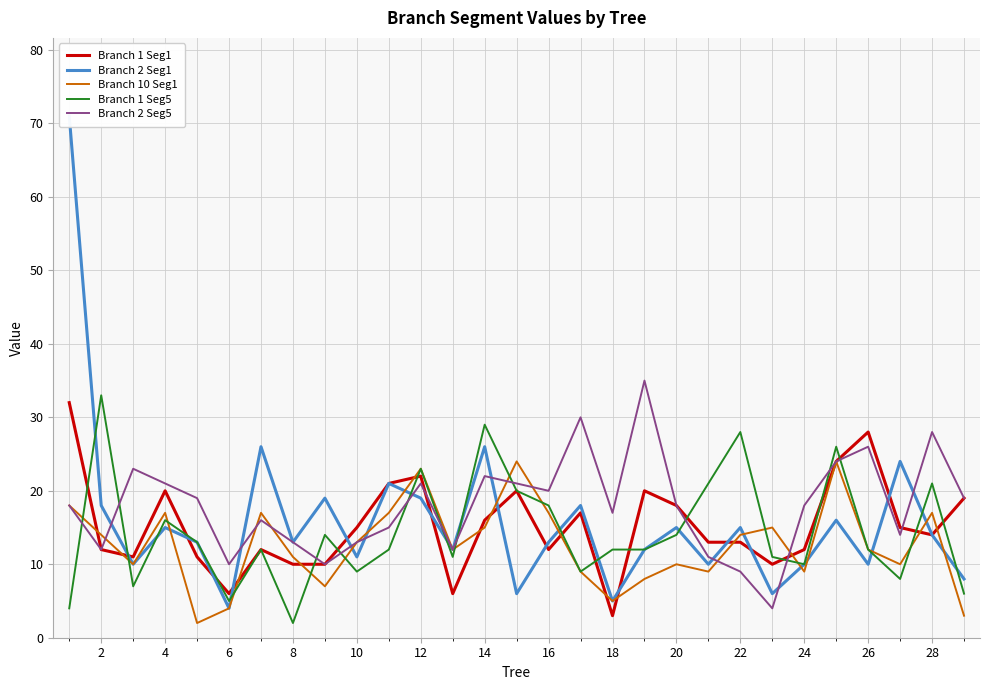

The Branch 10 Seg1 series shows 14 at 2. True or false?

True